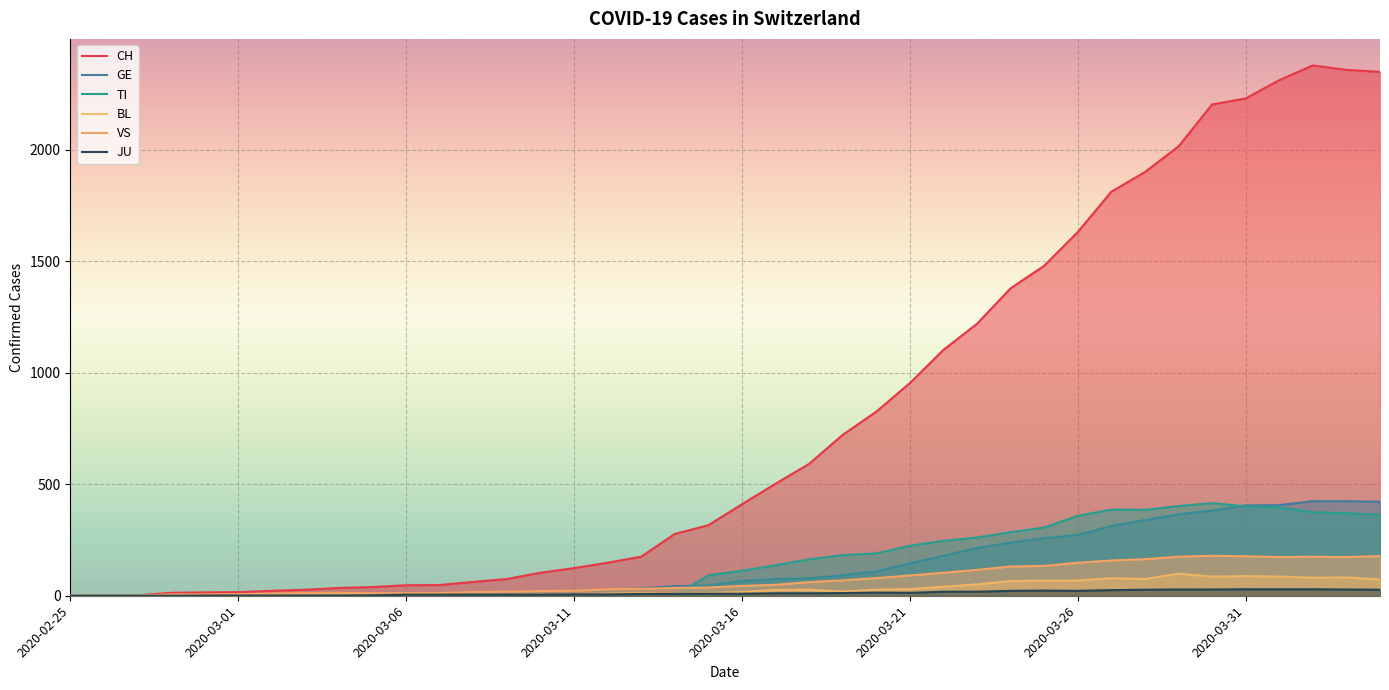

Count the number of categories in the chart.

40